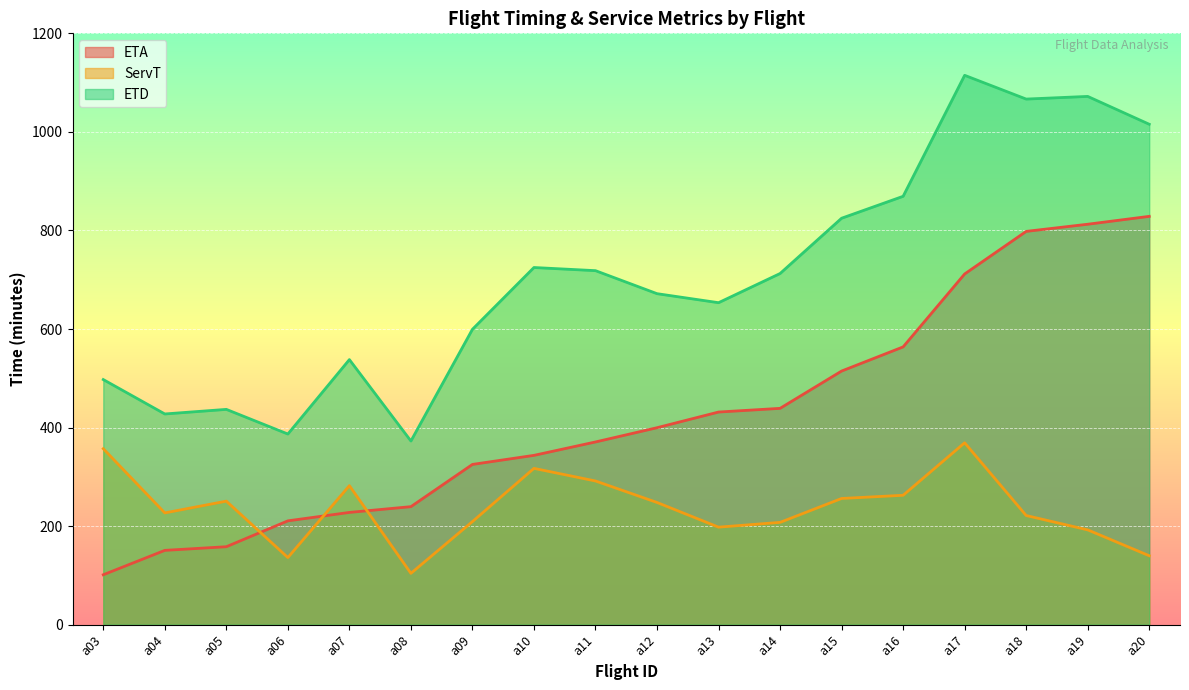

List the series in order of their overall mean, highest first.

ETD, ETA, ServT